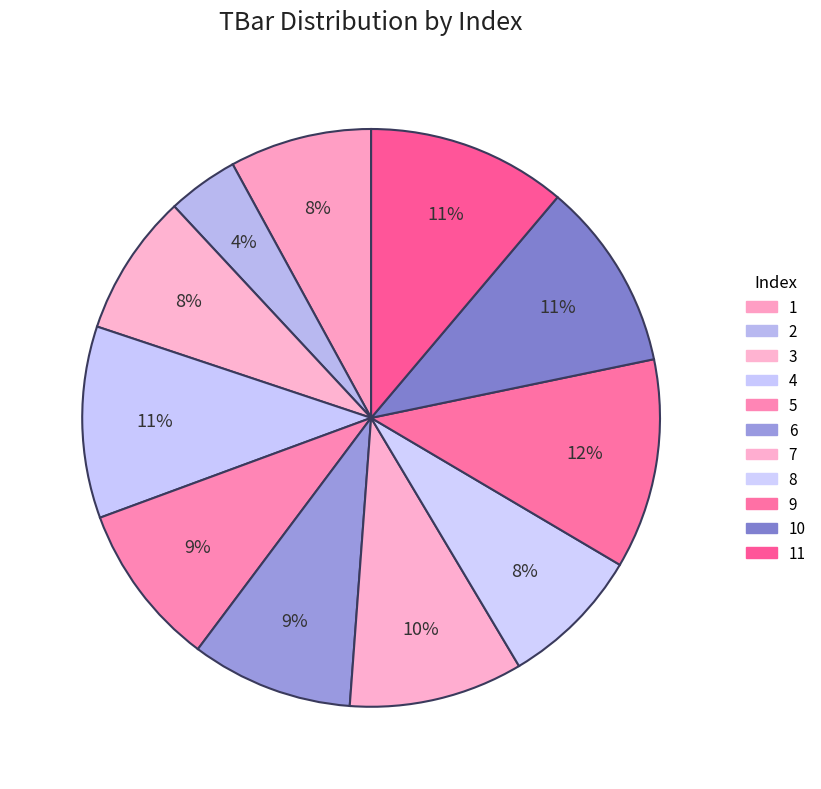

Which slice is the largest?

9